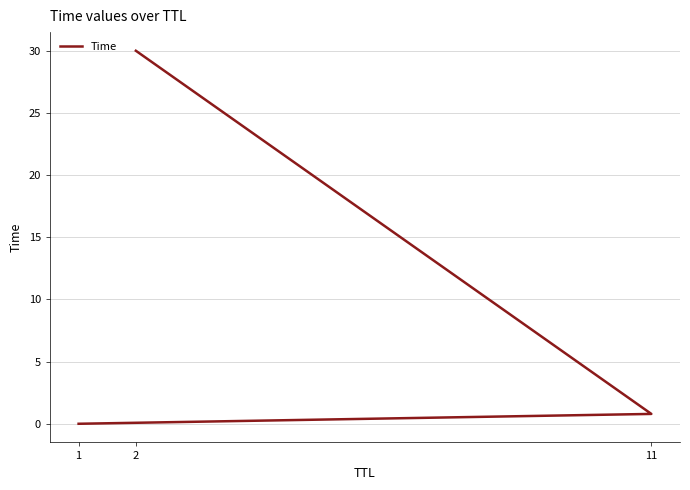

What is the average value?

10.3